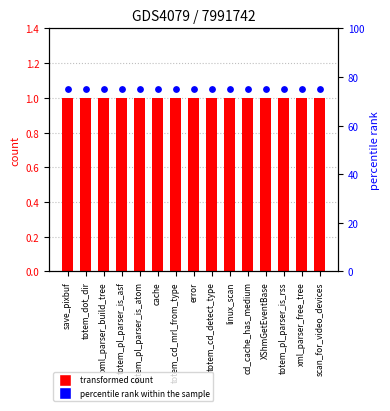

Which series has the largest total across all categories?

percentile rank within the sample